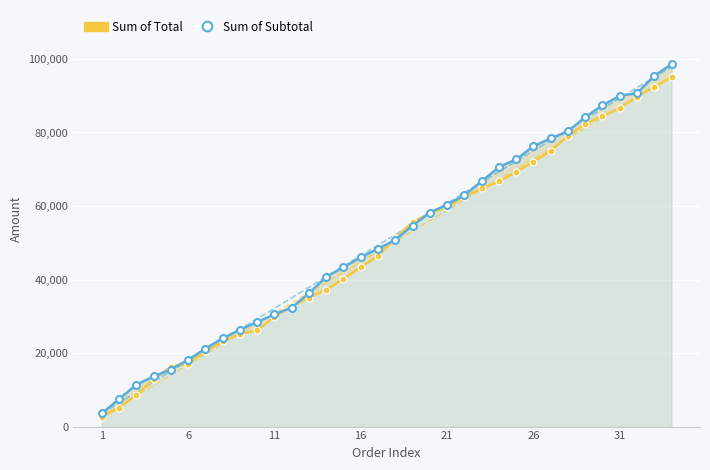

What are all the series names shown in the legend?

Sum of Total, Sum of Subtotal